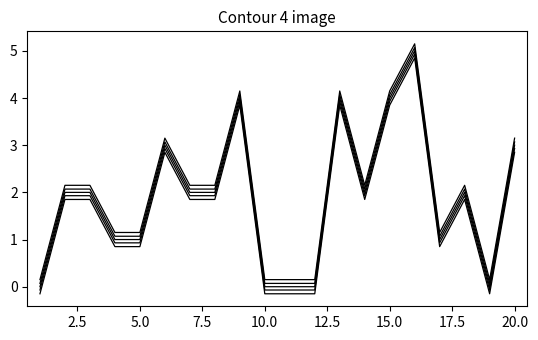

What is the minimum value shown in the chart?

-0.1